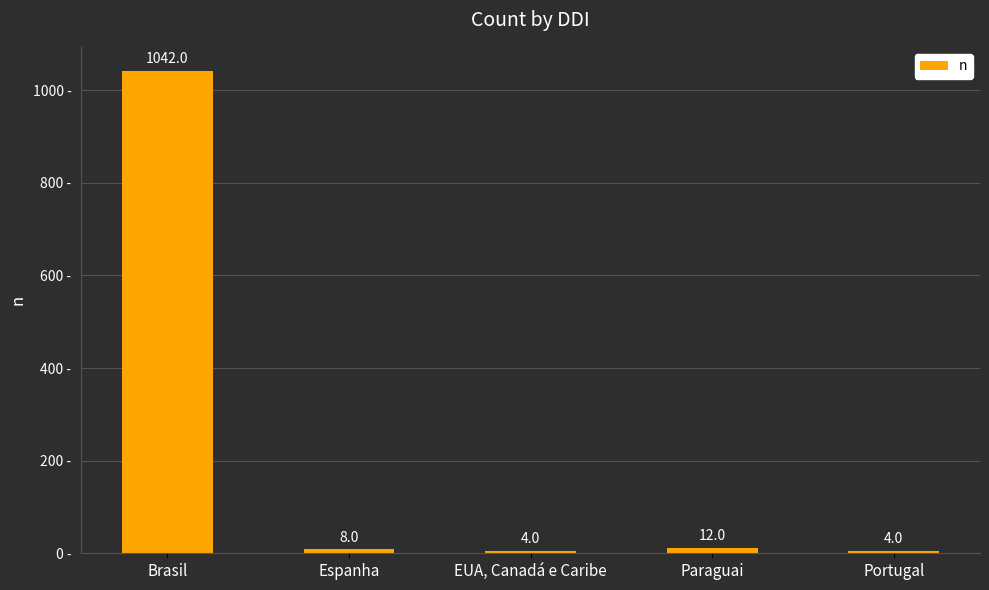

What is the sum of the values at Portugal and Espanha?

12